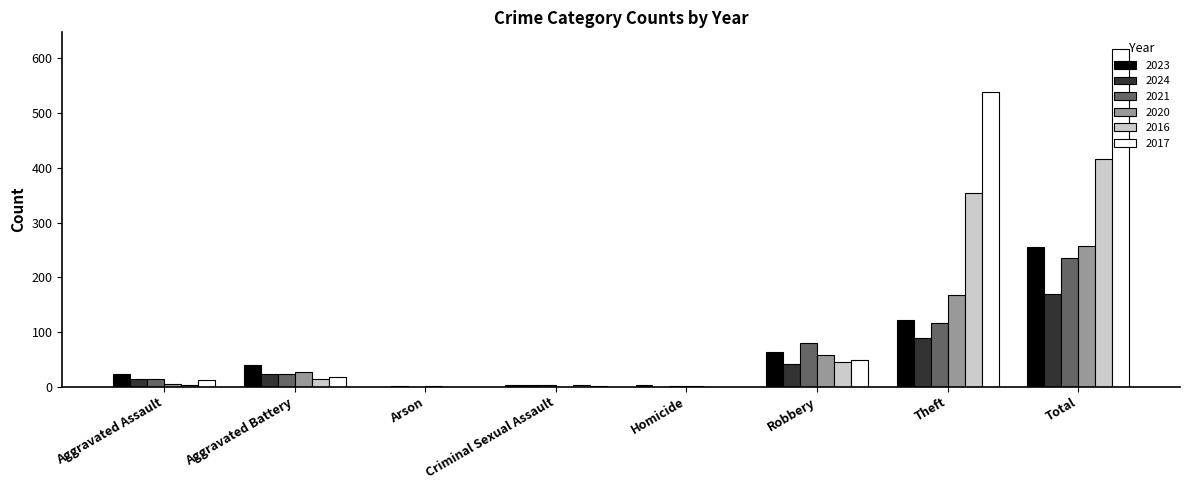

Is it true that 2023 equals 19 at Aggravated Battery?

False